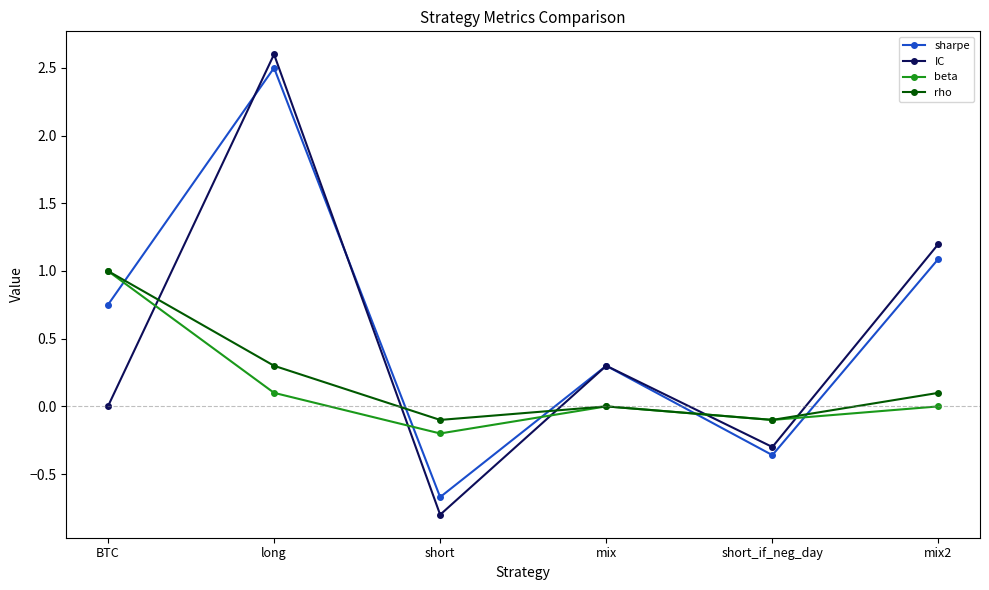

Which series has the widest spread of values?

IC